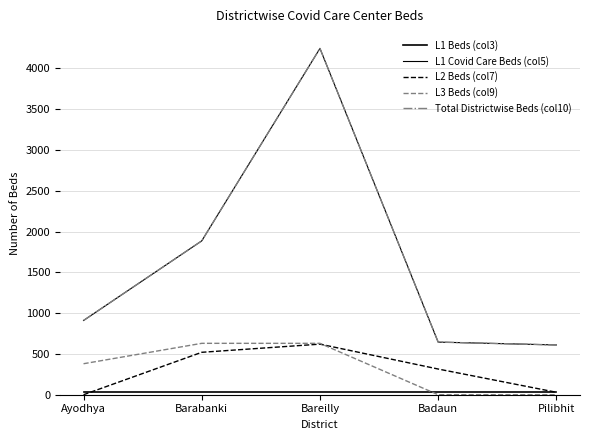

What is the total value across all series at Ayodhya?

2230